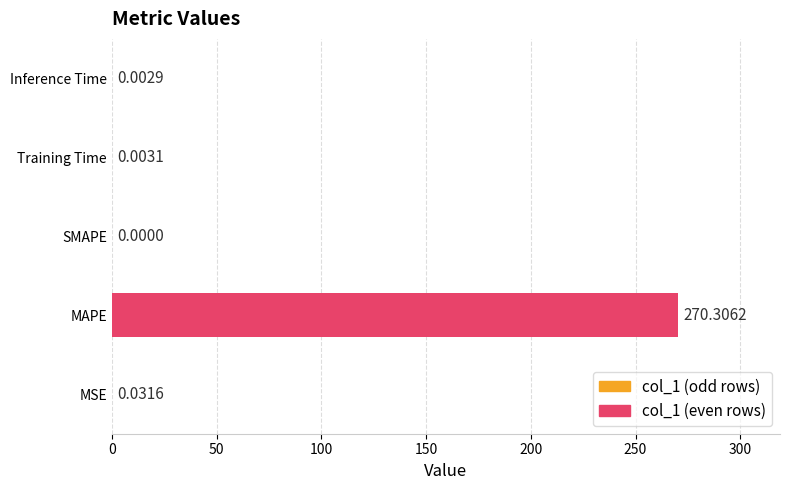

What is the sum of all values?

270.3